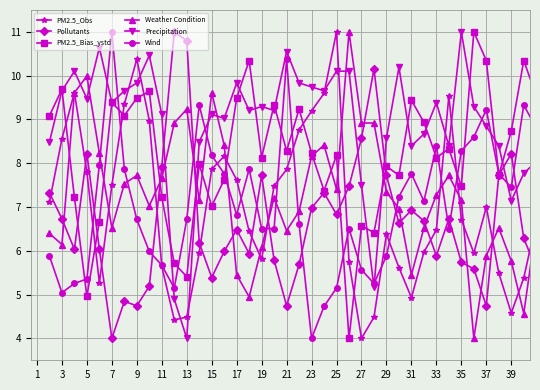

What are all the series names shown in the legend?

PM2.5_Obs, Pollutants, PM2.5_Bias_ystd, Weather Condition, Precipitation, Wind